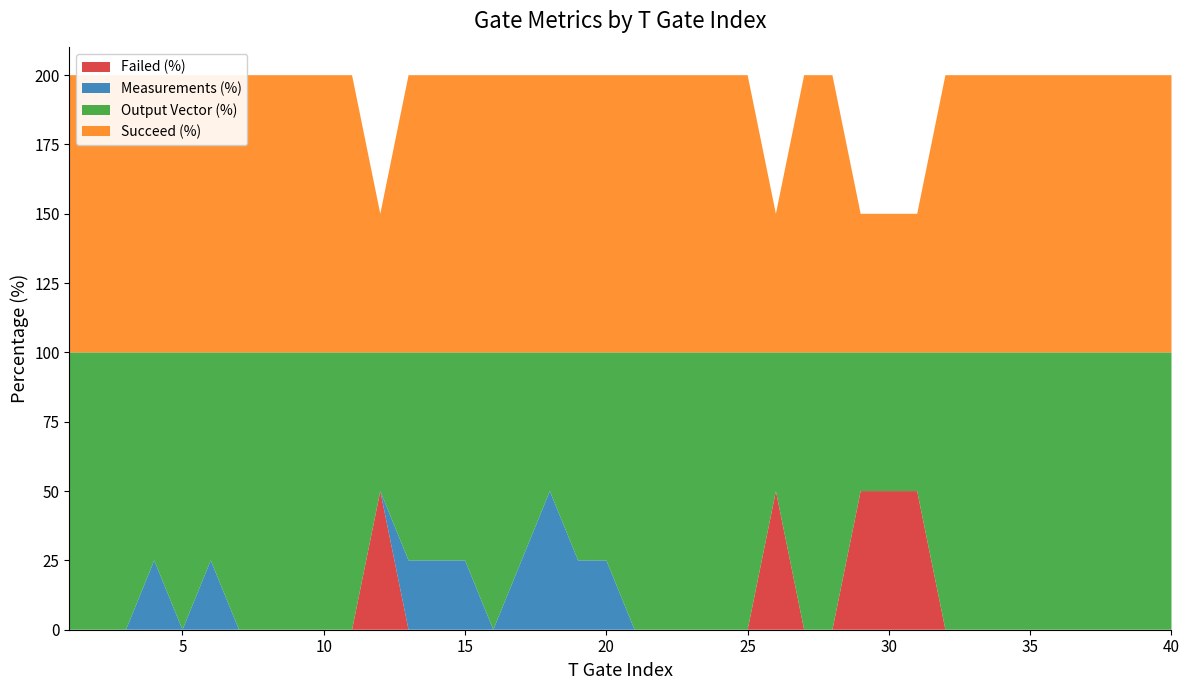

Reading left to right, what are all the values shown in this chart?

Failed (%): 0	0	0	0	0	0	0	0	0	0	0	50	0	0	0	0	0	0	0	0	0	0	0	0	0	50	0	0	50	50	50	0	0	0	0	0	0	0	0	0
Measurements (%): 0	0	0	25	0	25	0	0	0	0	0	0	25	25	25	0	25	50	25	25	0	0	0	0	0	0	0	0	0	0	0	0	0	0	0	0	0	0	0	0
Output Vector (%): 100	100	100	75	100	75	100	100	100	100	100	50	75	75	75	100	75	50	75	75	100	100	100	100	100	50	100	100	50	50	50	100	100	100	100	100	100	100	100	100
Succeed (%): 100	100	100	100	100	100	100	100	100	100	100	50	100	100	100	100	100	100	100	100	100	100	100	100	100	50	100	100	50	50	50	100	100	100	100	100	100	100	100	100